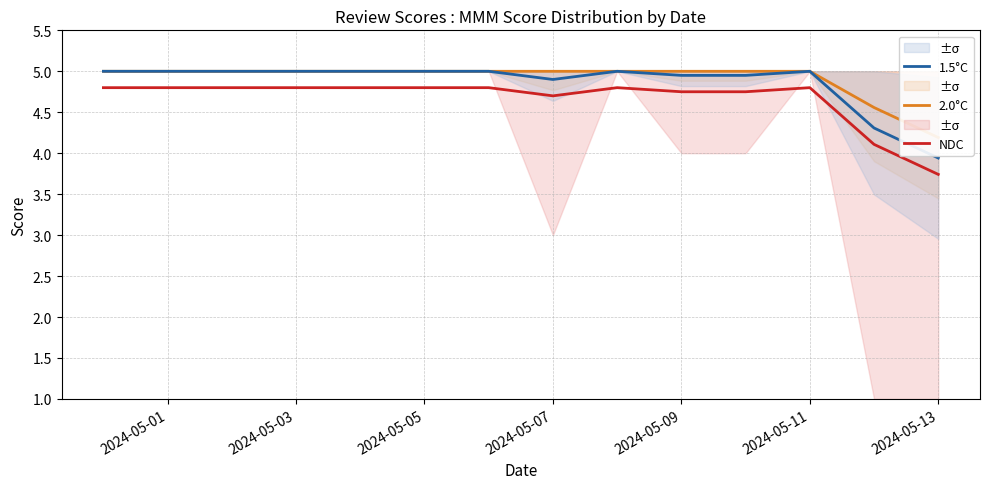

Reading left to right, extract all data points from this chart.

NDC: 4.8	4.8	4.8	4.8	4.8	4.8	4.8	4.7	4.8	4.8	4.8	4.8	4.1	3.7
2.0°C: 5.0	5.0	5.0	5.0	5.0	5.0	5.0	5.0	5.0	5.0	5.0	5.0	4.6	4.2
1.5°C: 5.0	5.0	5.0	5.0	5.0	5.0	5.0	4.9	5.0	5.0	5.0	5.0	4.3	3.9